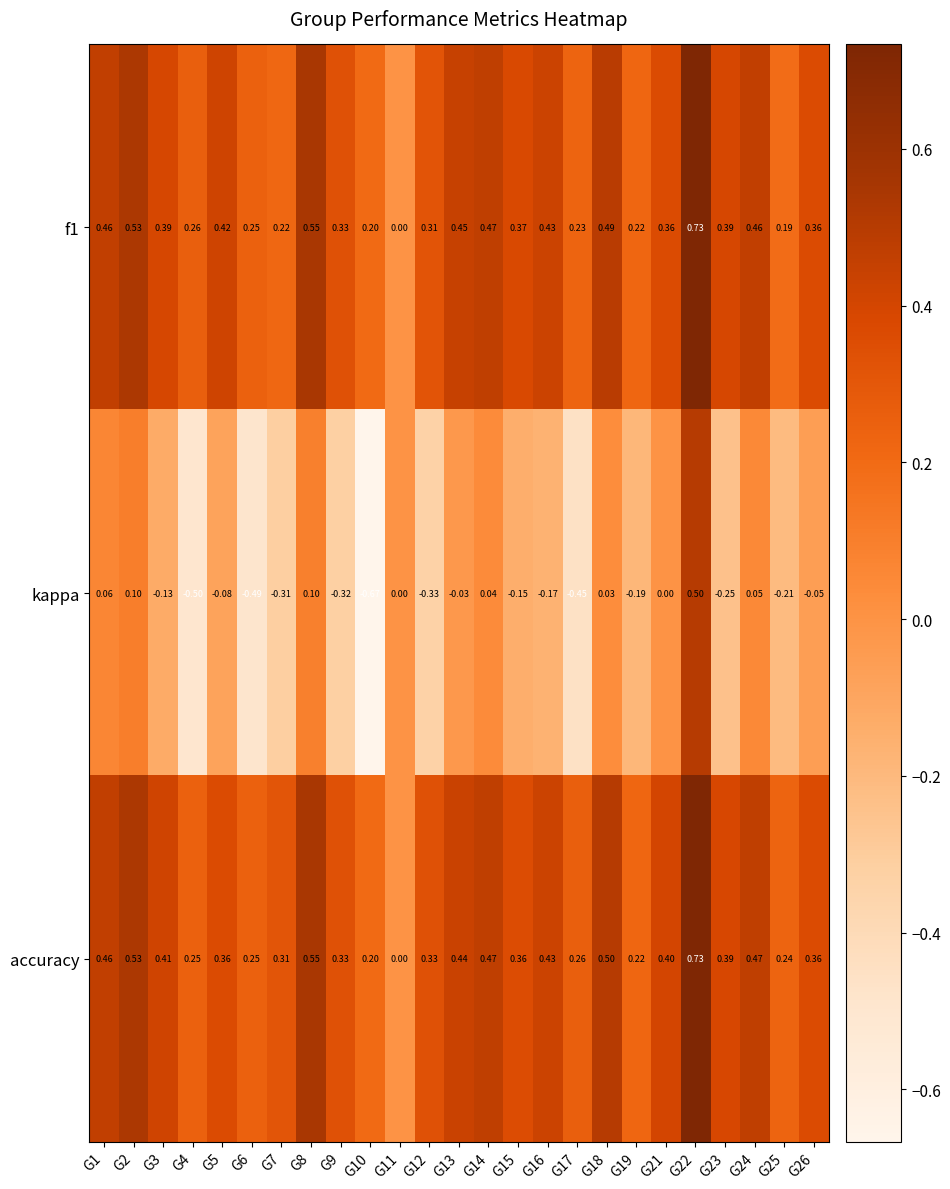

Is the value of accuracy at G4 greater than the value of f1 at G5?

No